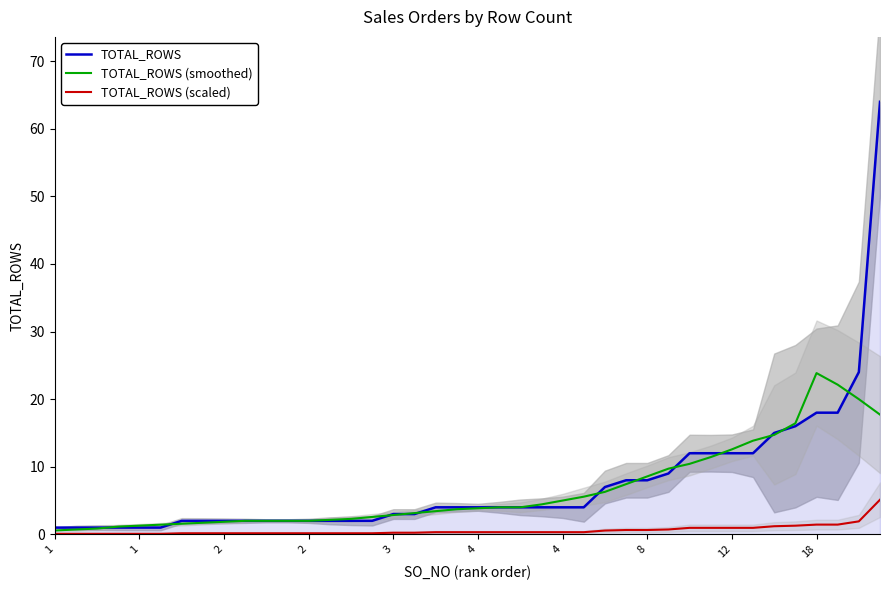

What are all the series names shown in the legend?

TOTAL_ROWS, TOTAL_ROWS (smoothed), TOTAL_ROWS (scaled)